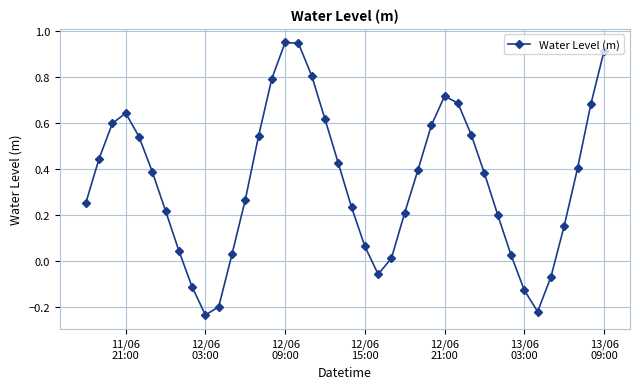

True or false: there are more than 0 points higher than both neighbors.

True